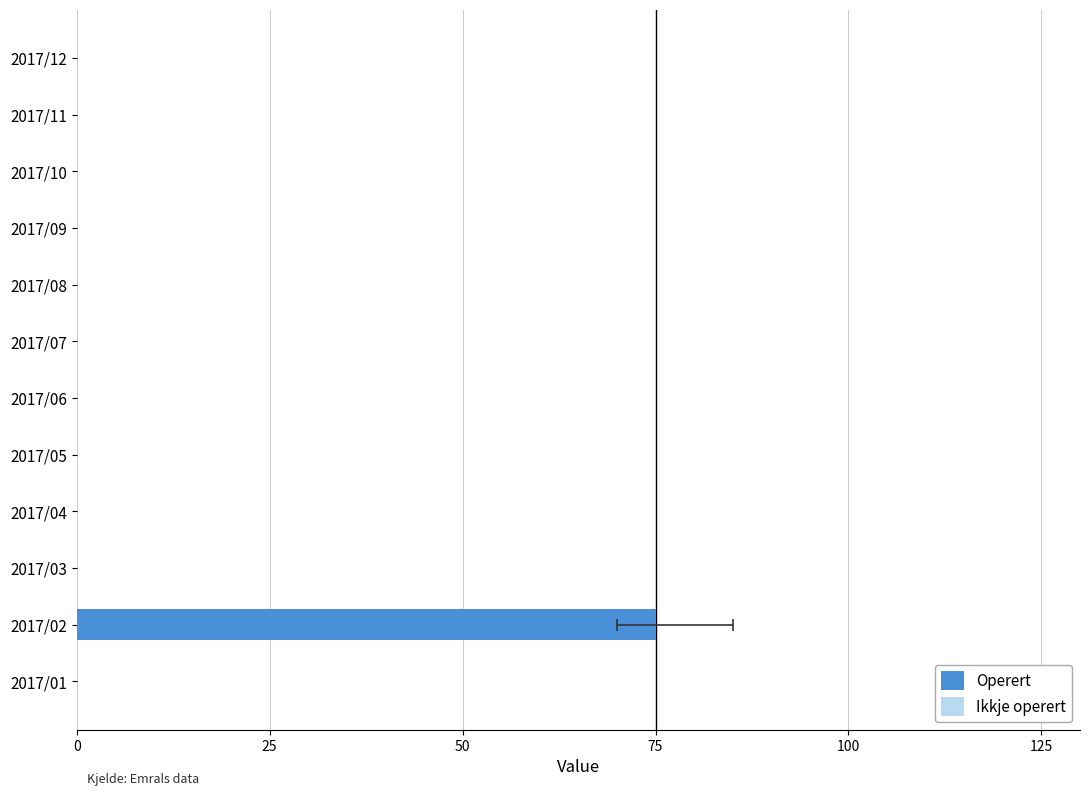

Is it true that Operert equals 0.0 at 2017/07?

True